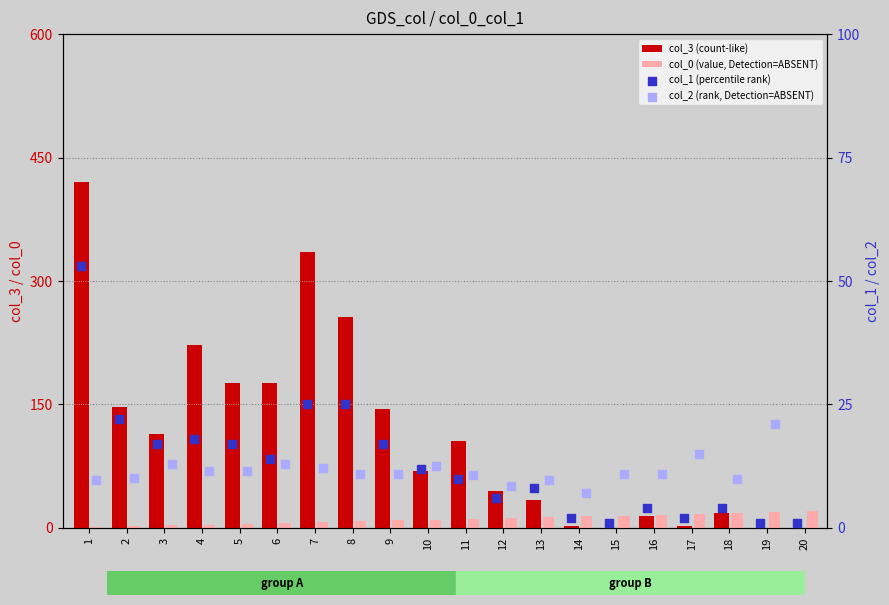

At how many categories does at least one series exceed 201?

4